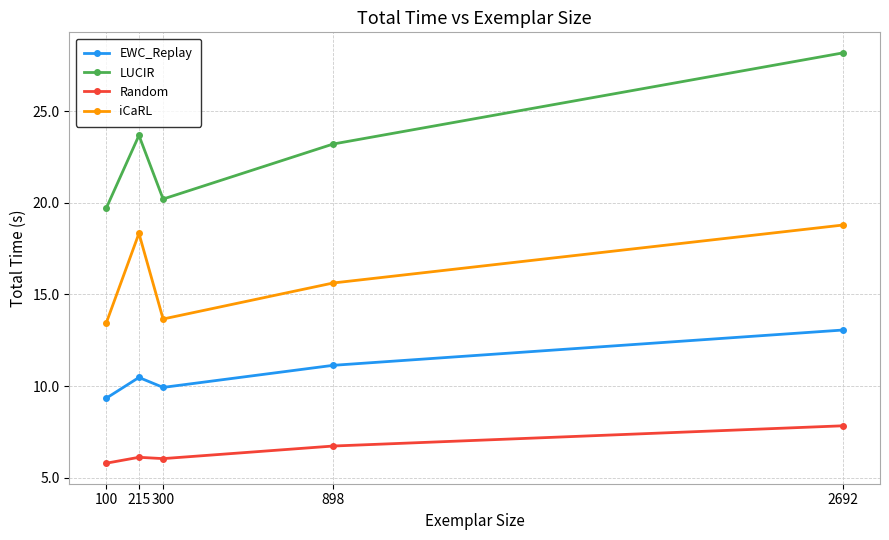

Is it true that LUCIR equals 11.4 at 100?

False